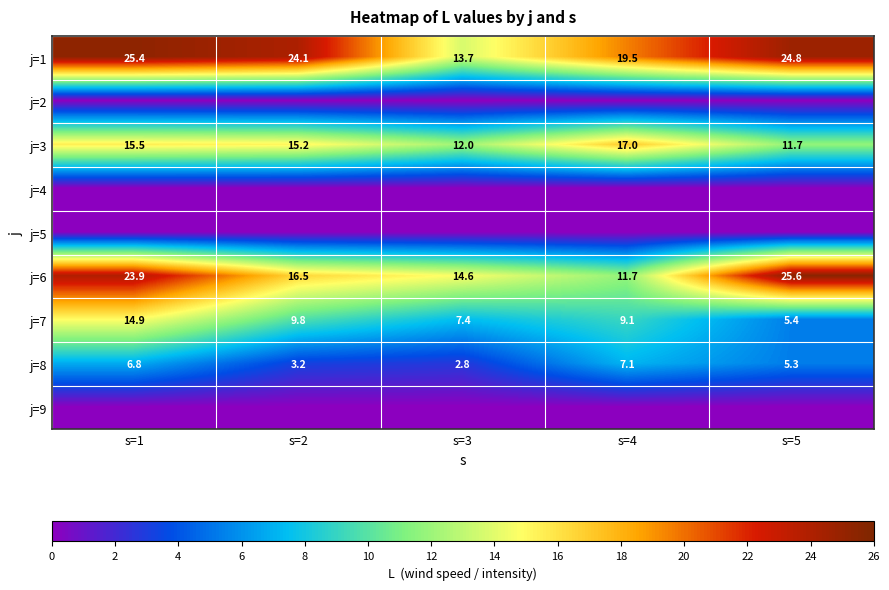

How many distinct data groups are displayed?

9